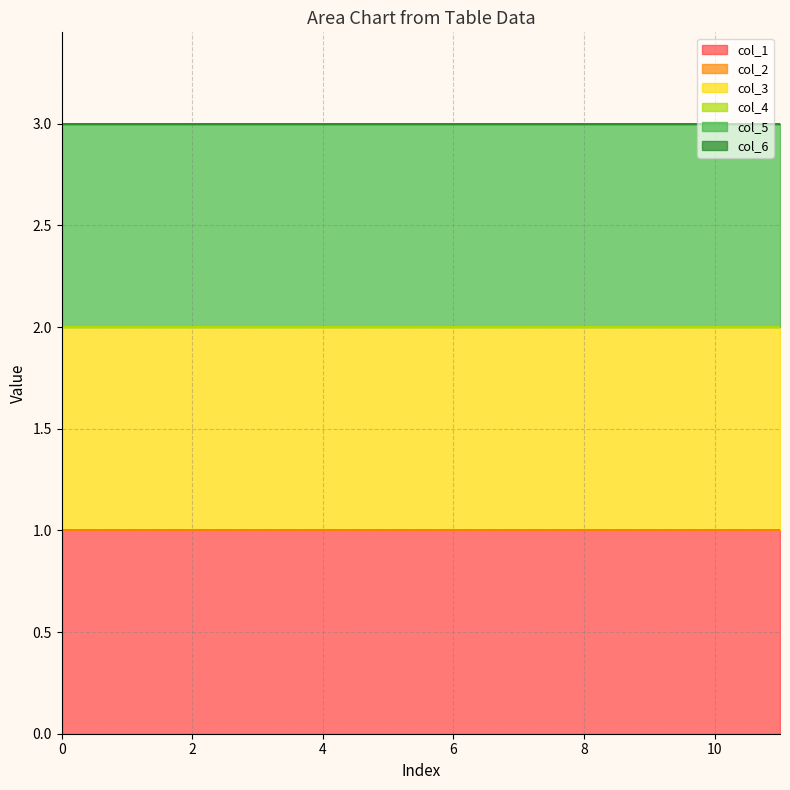

Which series has the largest total across all categories?

col_1